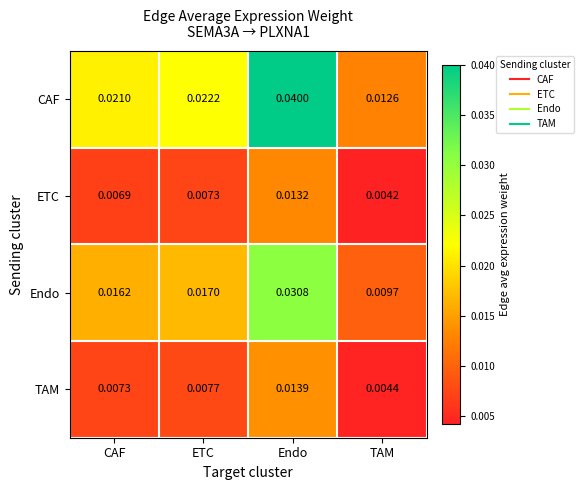

Which series has the largest range (max minus min)?

CAF